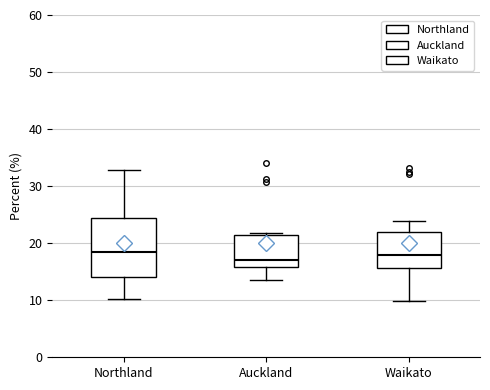

Reading left to right, transcribe this box plot: for each box, give where its median line is, the range the box spans, and where its two whiskers end, as read against the y-axis. The values are not printed on the chart, so give them approximately, as read against the axis.

Northland: median 19, box 14 to 24, whiskers 10 to 33
Auckland: median 17, box 16 to 21, whiskers 14 to 22
Waikato: median 18, box 16 to 22, whiskers 10 to 24